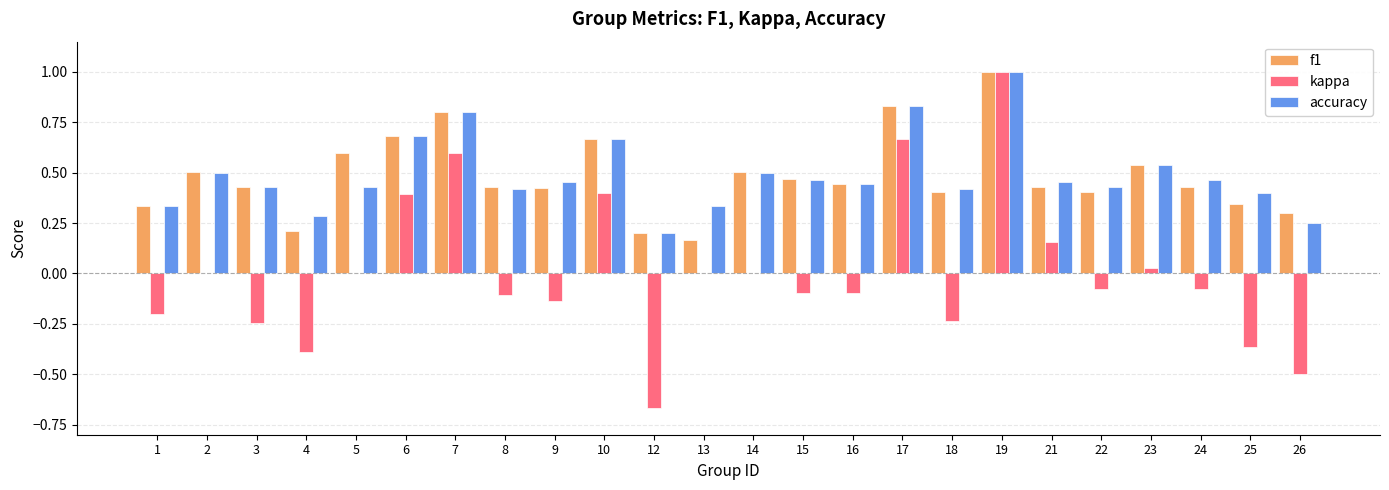

Is it true that f1 equals 0.8 at 17?

True